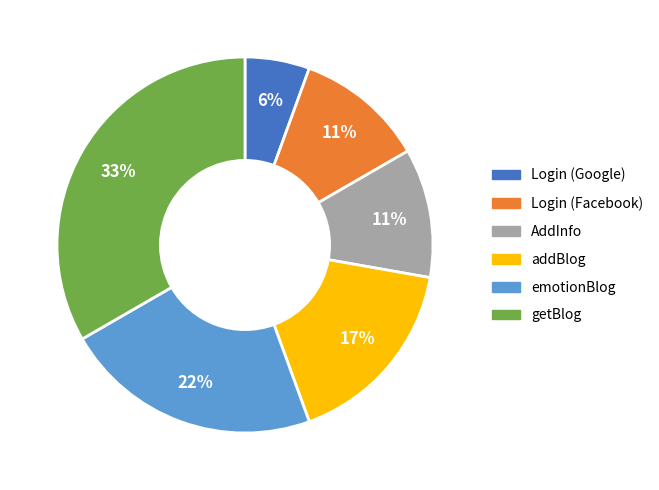

Which has a higher value, emotionBlog or AddInfo?

emotionBlog